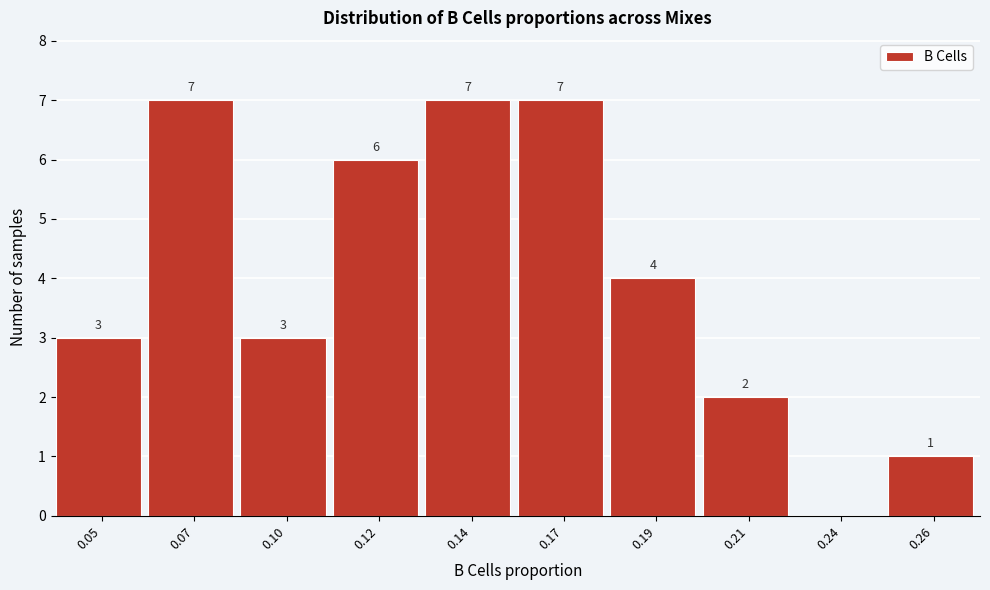

Reading left to right, extract all data points from this chart.

0.05=3	0.07=7	0.10=3	0.12=6	0.14=7	0.17=7	0.19=4	0.21=2	0.24=0	0.26=1